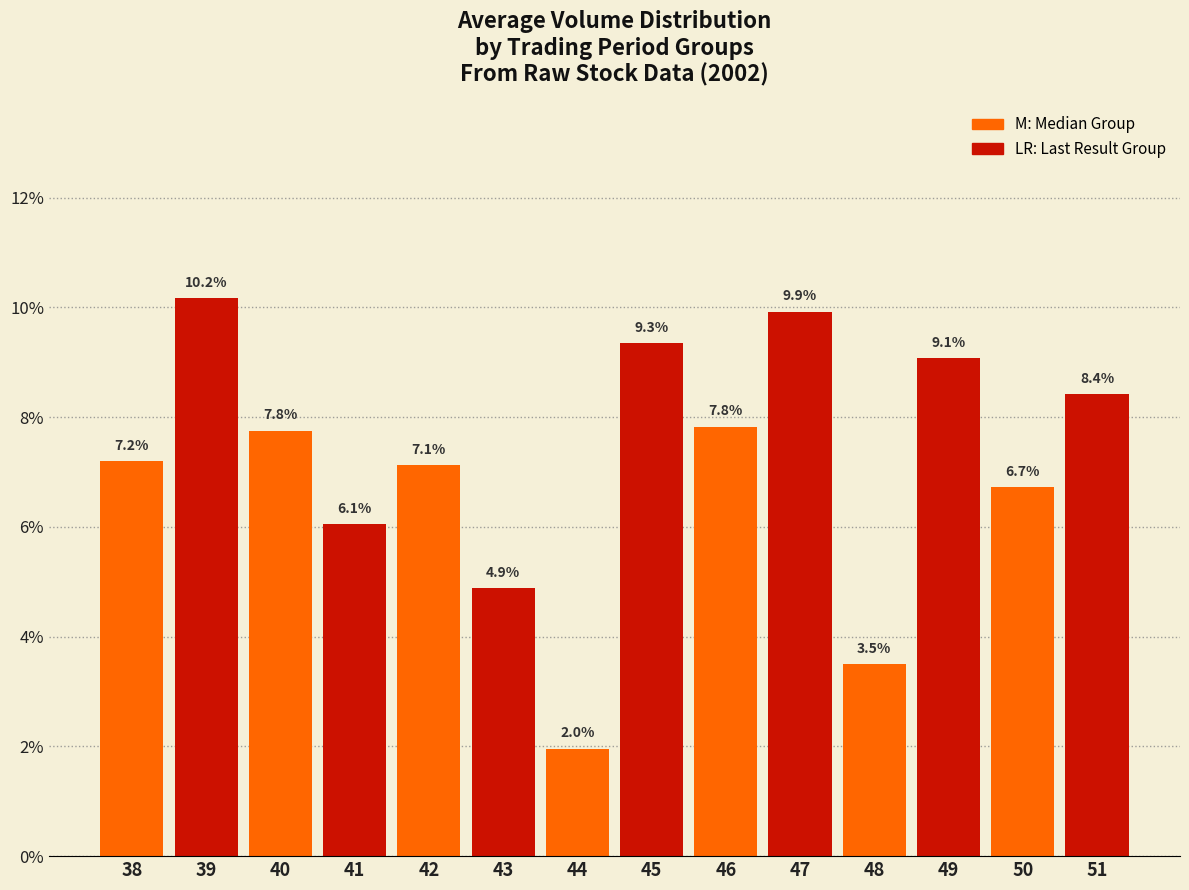

What is the change in value from 40 to 43?

-2.9